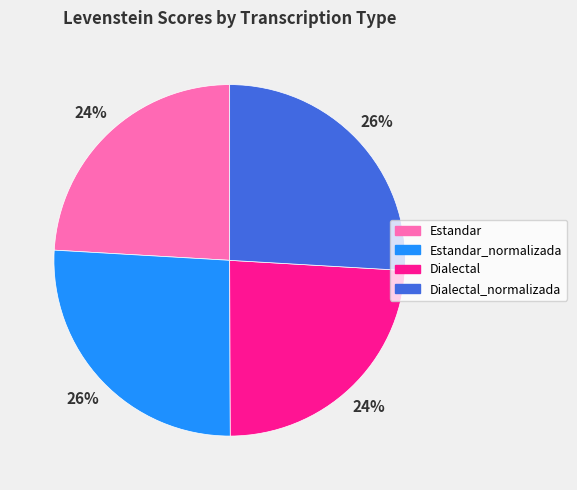

To the nearest percent, what is the difference between the Estandar and Dialectal_normalizada slice percentages?

2%